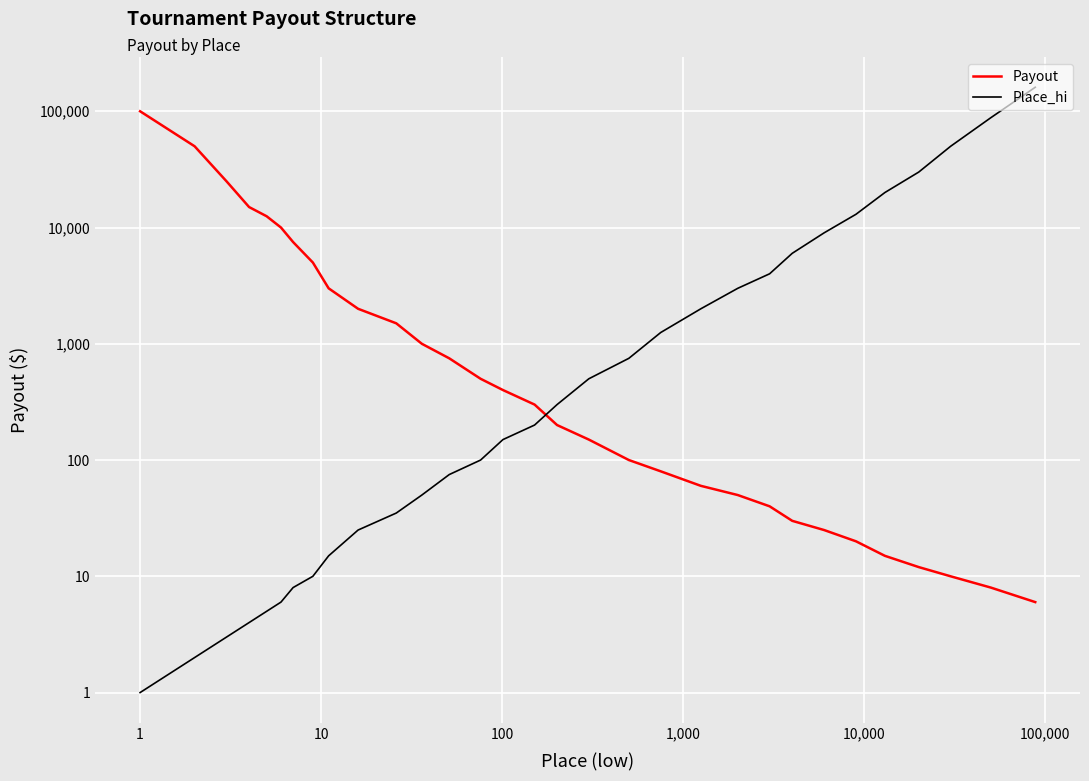

What are all the series names shown in the legend?

Payout, Place_hi